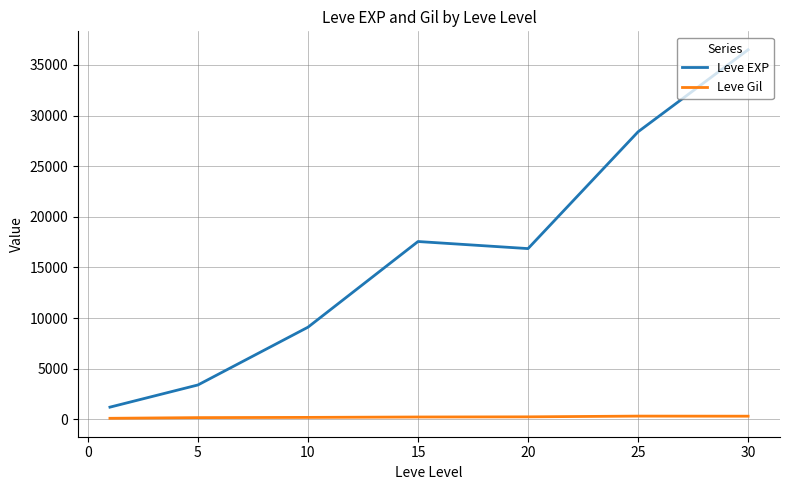

Does the chart have visible grid lines?

Yes